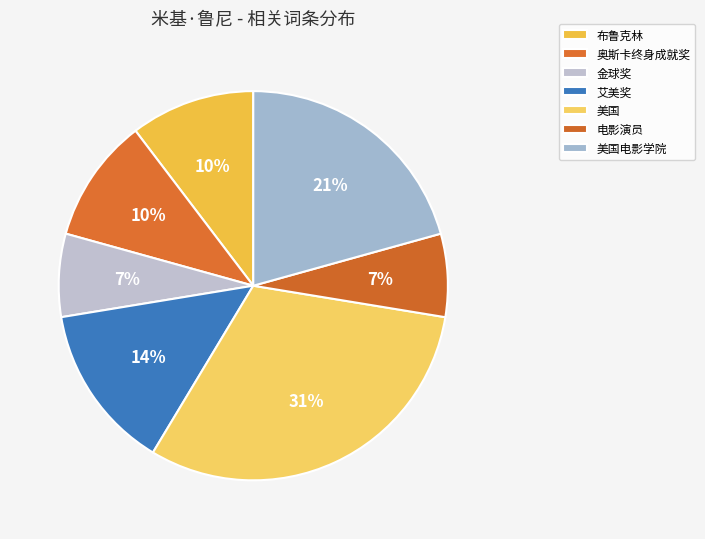

To the nearest percent, what is the difference between the 金球奖 and 美国电影学院 slice percentages?

14%